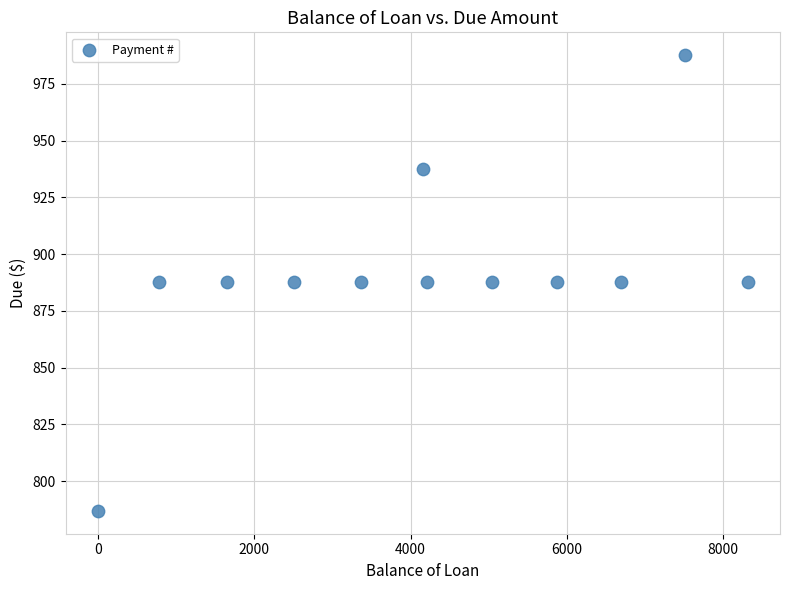

What is the average Y value?

891.8